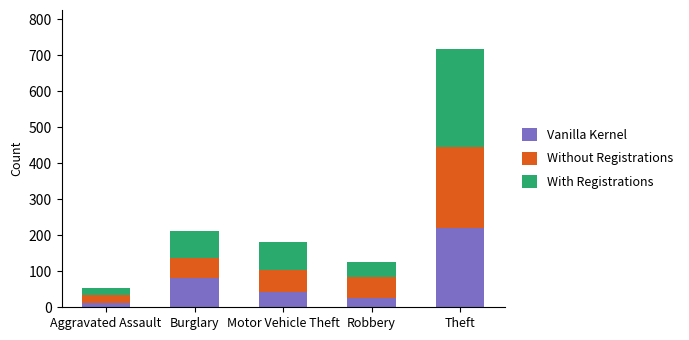

True or false: Vanilla Kernel has a value of 42 at Motor Vehicle Theft.

True